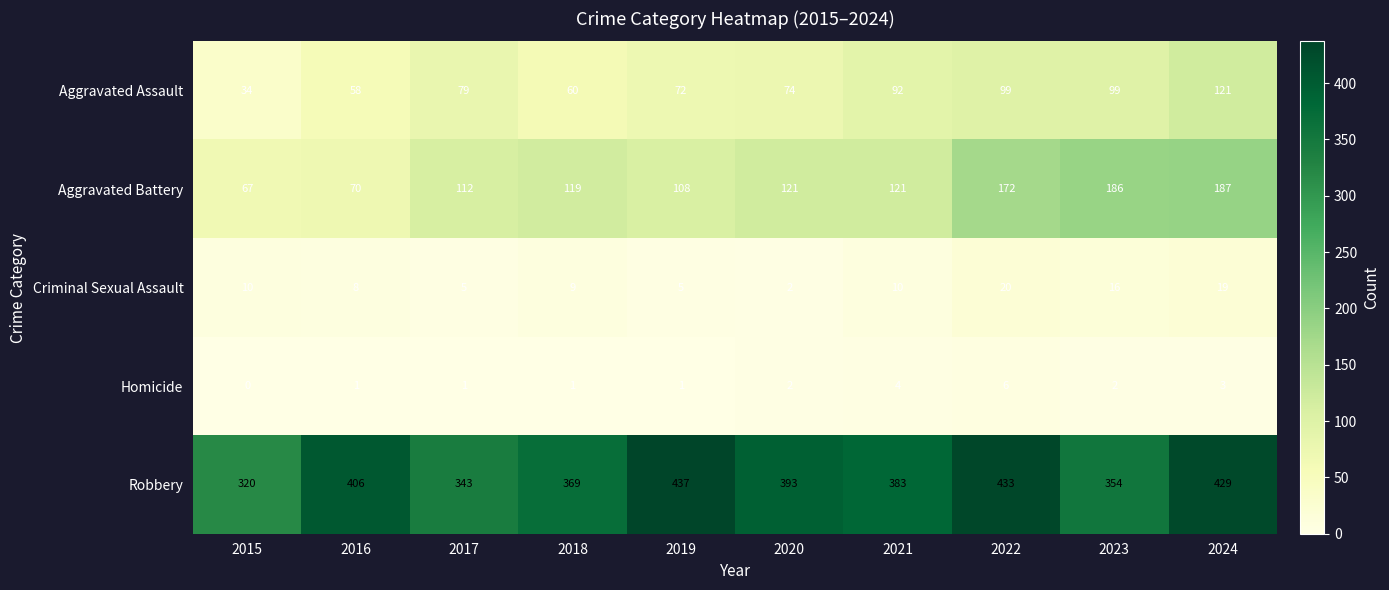

What is the maximum value shown in the chart?

437